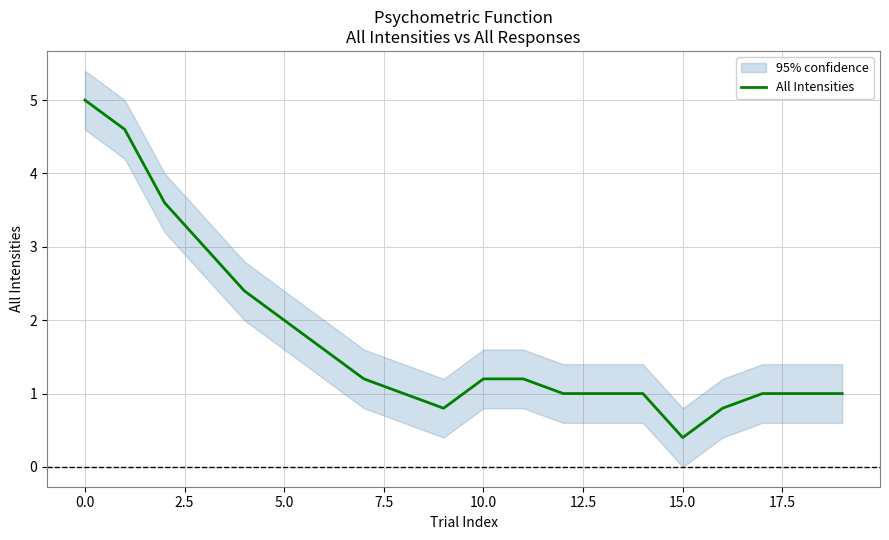

The All Intensities series shows 2.0 at 5.0. True or false?

True